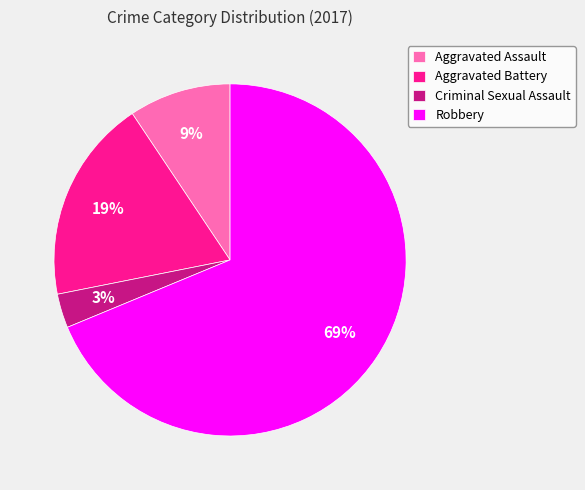

What is the smallest slice in the pie chart?

Criminal Sexual Assault